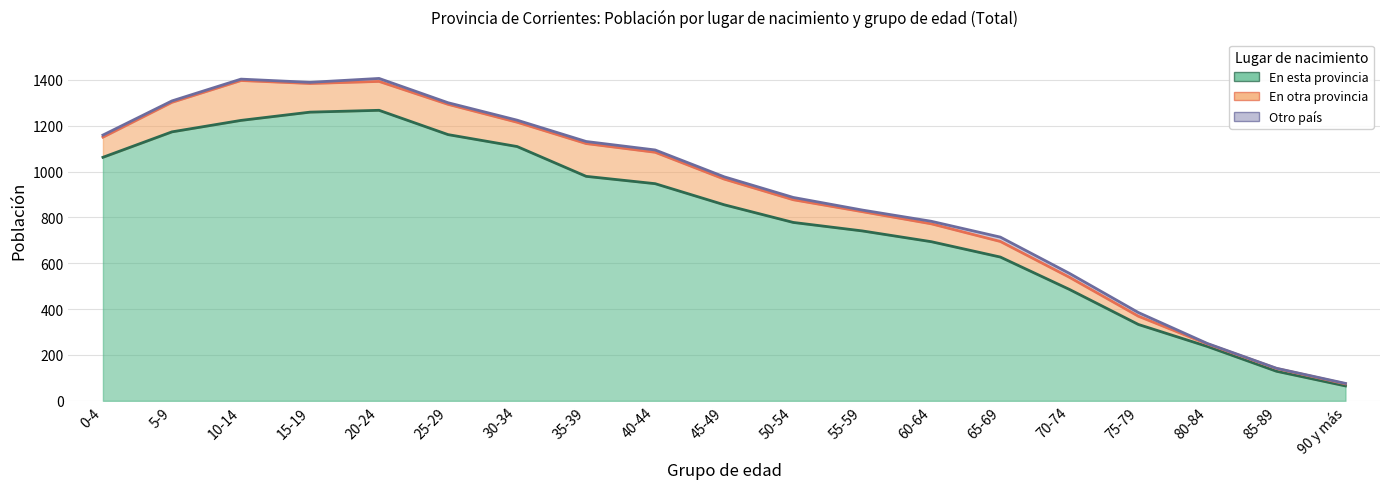

In En esta provincia, how many points are higher than both neighbors (excluding endpoints)?

1